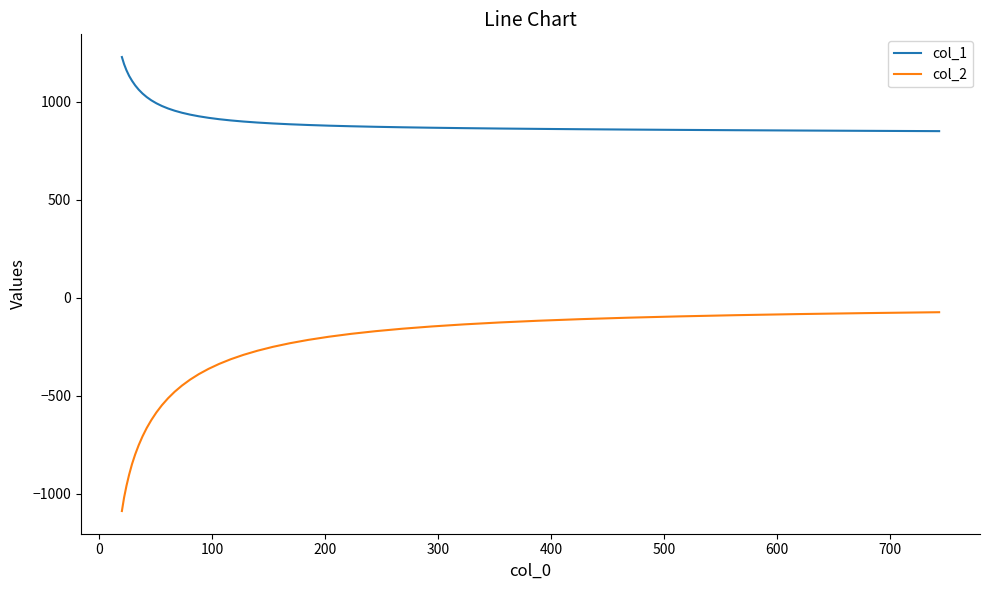

True or false: col_2 and col_1 cross at least once.

False